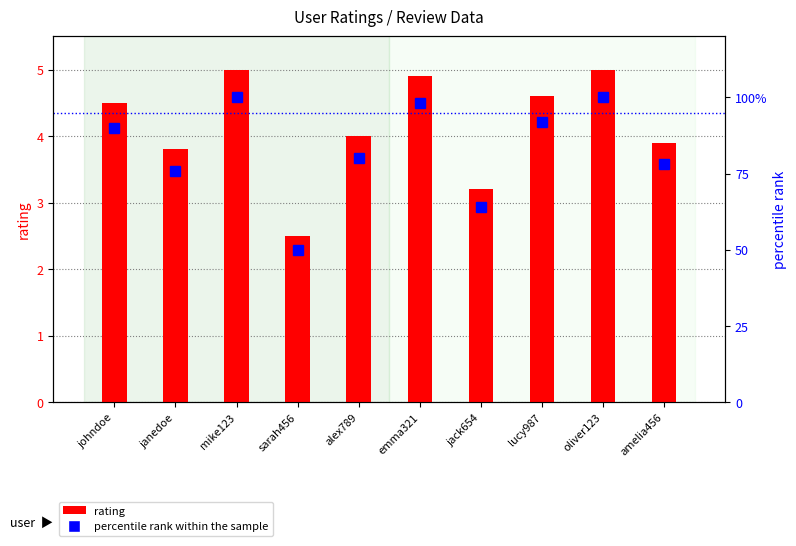

What is the total value across all series at emma321?

102.9